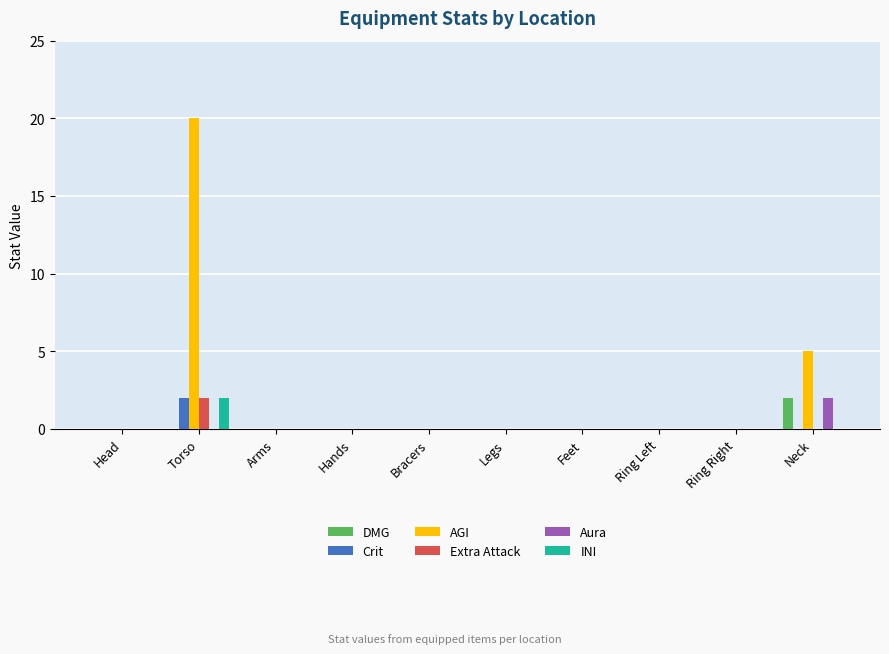

Reading left to right, what are all the values shown in this chart?

DMG: 0	0	0	0	0	0	0	0	0	2
Crit: 0	2	0	0	0	0	0	0	0	0
AGI: 0	20	0	0	0	0	0	0	0	5
Extra Attack: 0	2	0	0	0	0	0	0	0	0
Aura: 0	0	0	0	0	0	0	0	0	2
INI: 0	2	0	0	0	0	0	0	0	0